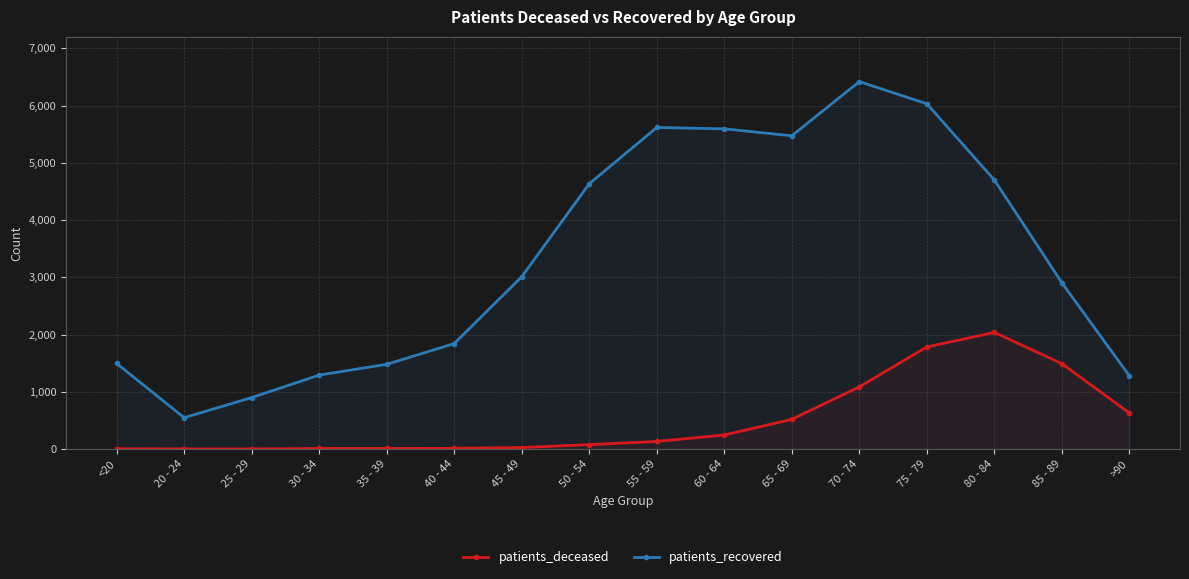

True or false: patients_recovered and patients_deceased intersect in this chart.

False